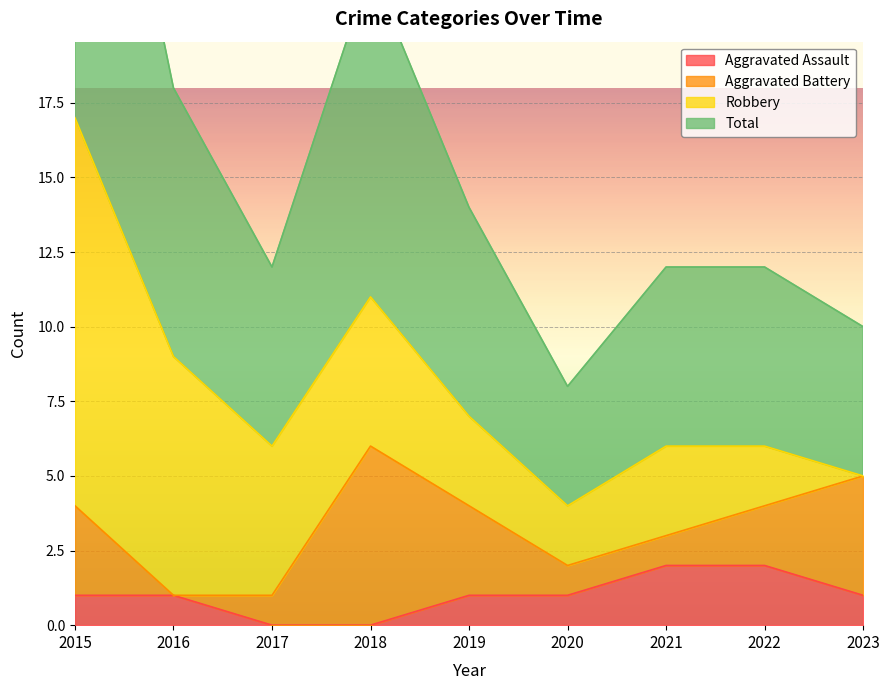

The Total series shows 17 at 2015. True or false?

True